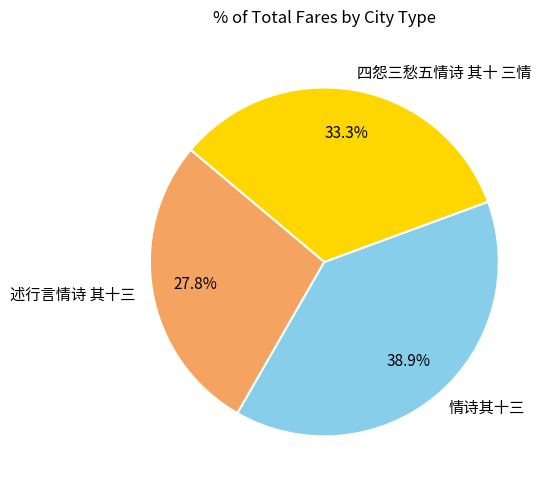

What is the ratio of the value at 述行言情诗 其十三 to the value at 四怨三愁五情诗 其十 三情?

0.8